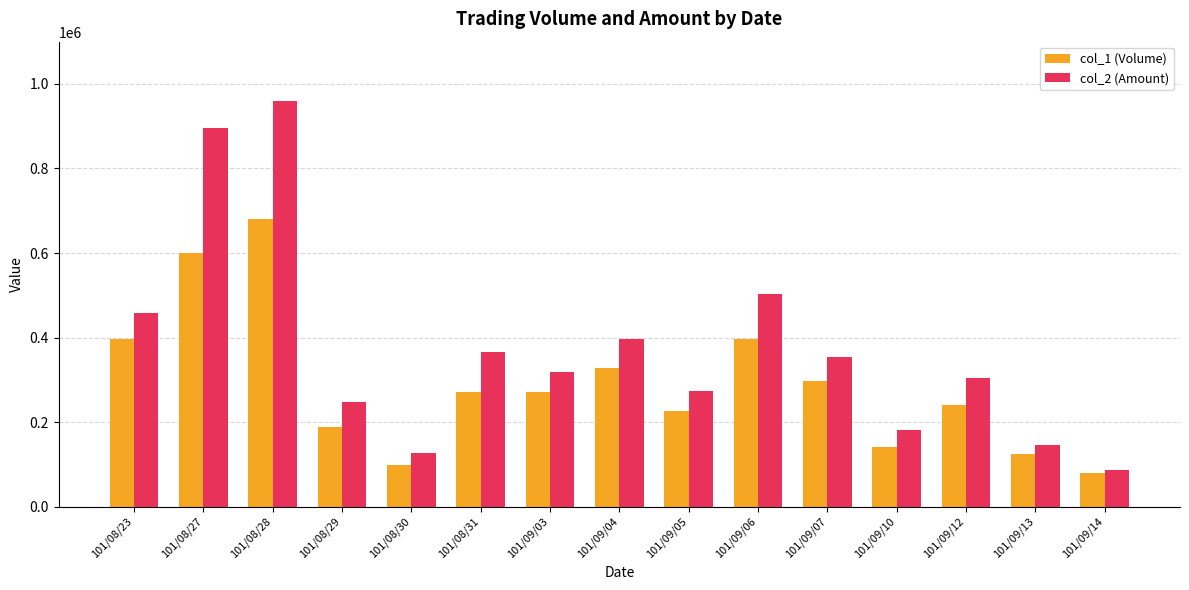

The col_2 (Amount) series shows 567332 at 101/09/07. True or false?

False